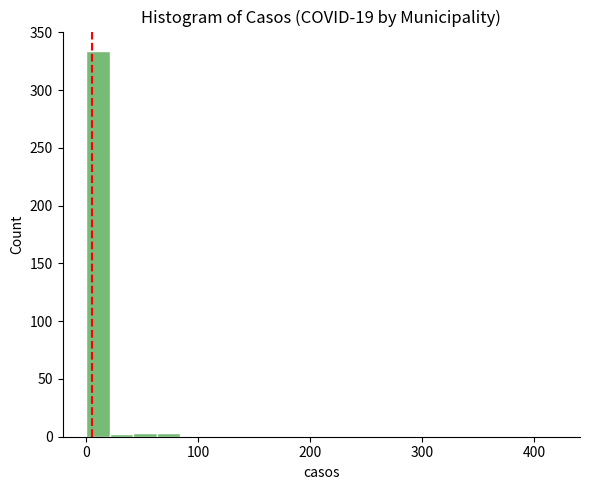

Around what value on the x-axis is the tallest bar? Give the approximate position of its centre, as read against the axis.

10